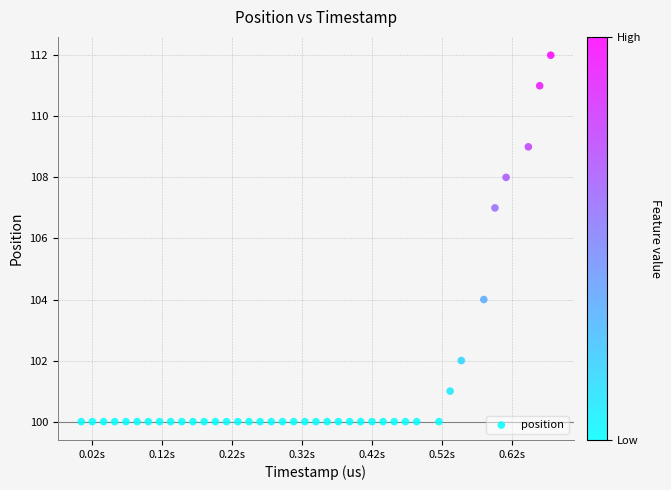

What Y value in the scatter plot is closest to 106?

107